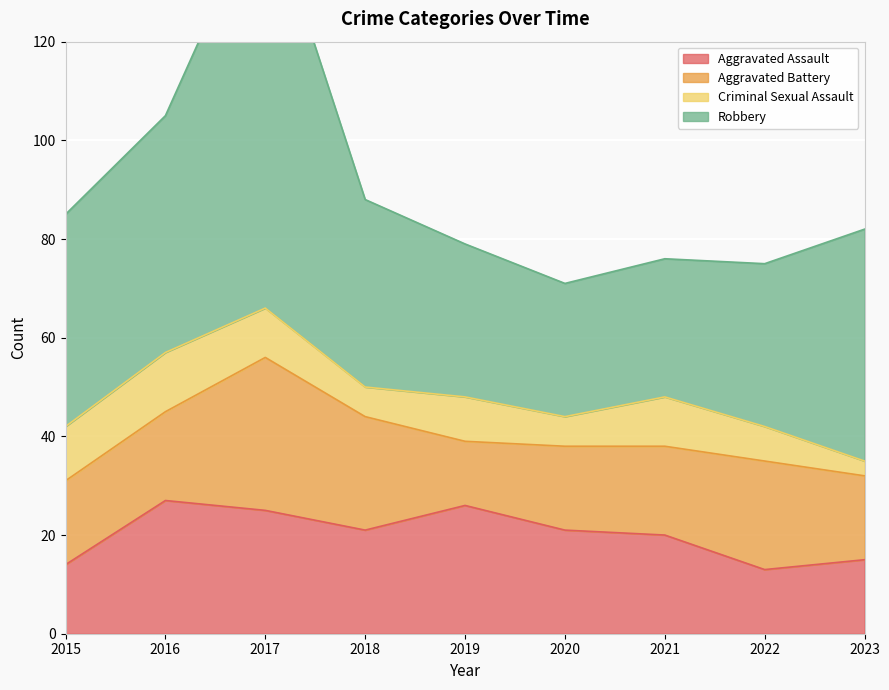

What is the total value across all series at 2015?

85